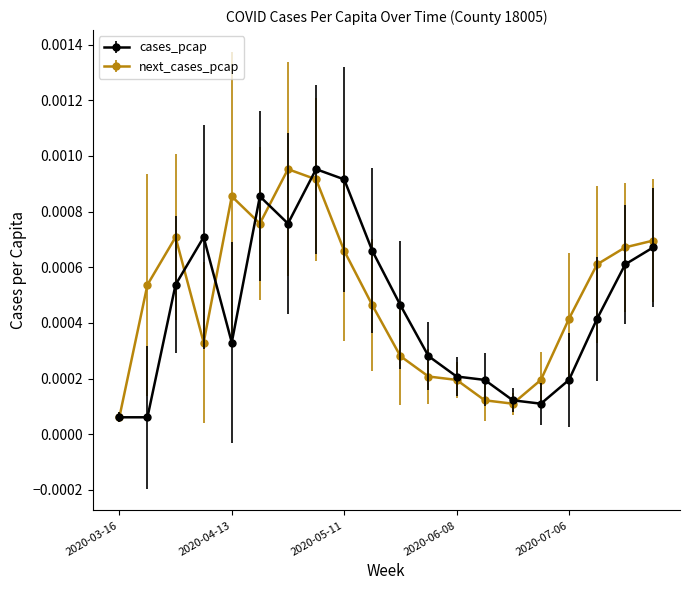

True or false: next_cases_pcap has more than 0 interior local peaks.

True